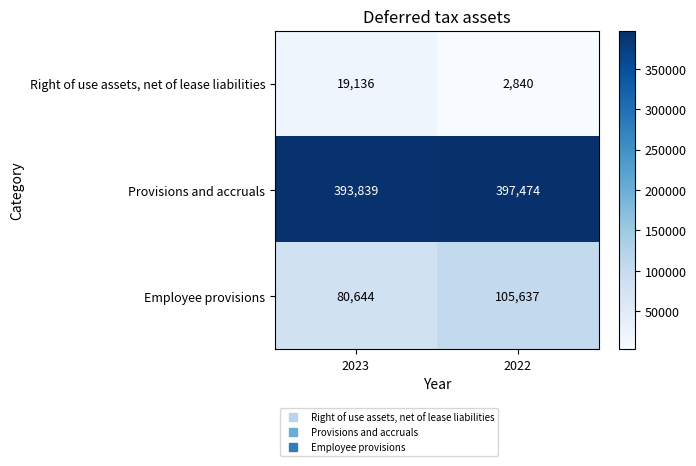

Count the number of data series in this chart.

3